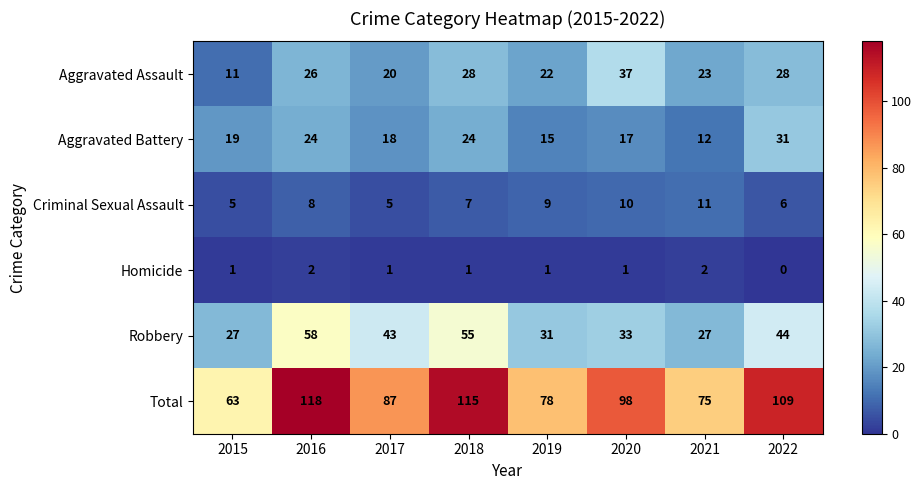

How many data points does each series have?

8